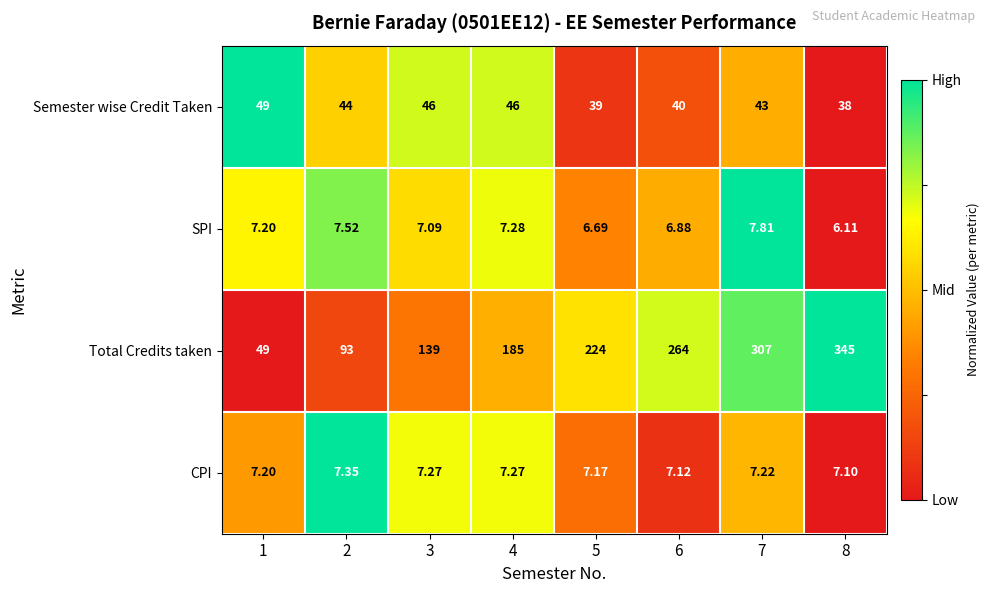

List the series in order of their peak value, lowest first.

CPI, SPI, Semester wise Credit Taken, Total Credits taken